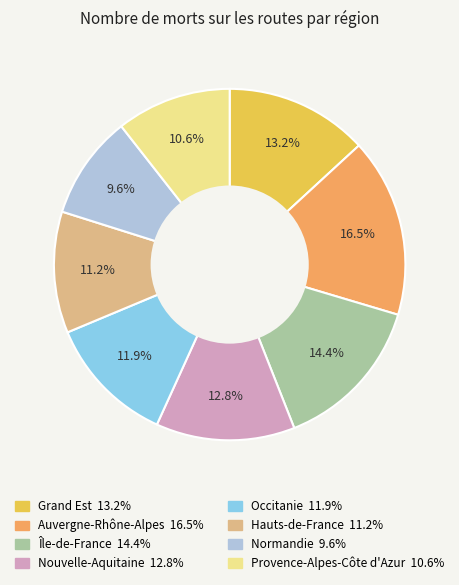

Is there any slice that represents more than half of the pie?

No